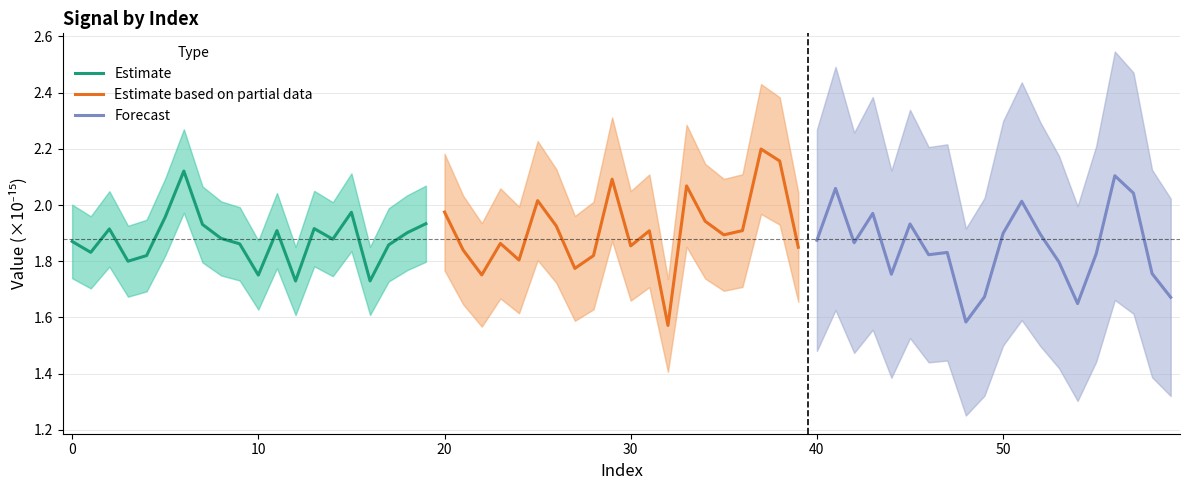

What is the highest value of the Estimate based on partial data series?

2.2